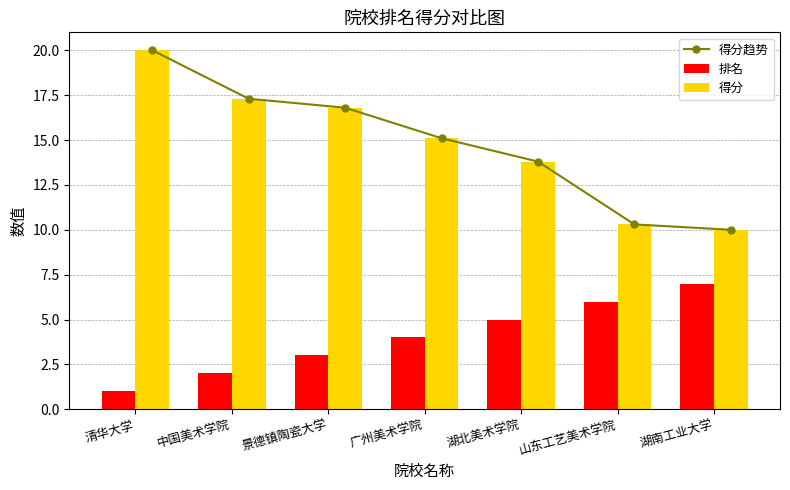

What is the sum of all 得分 values?

103.3